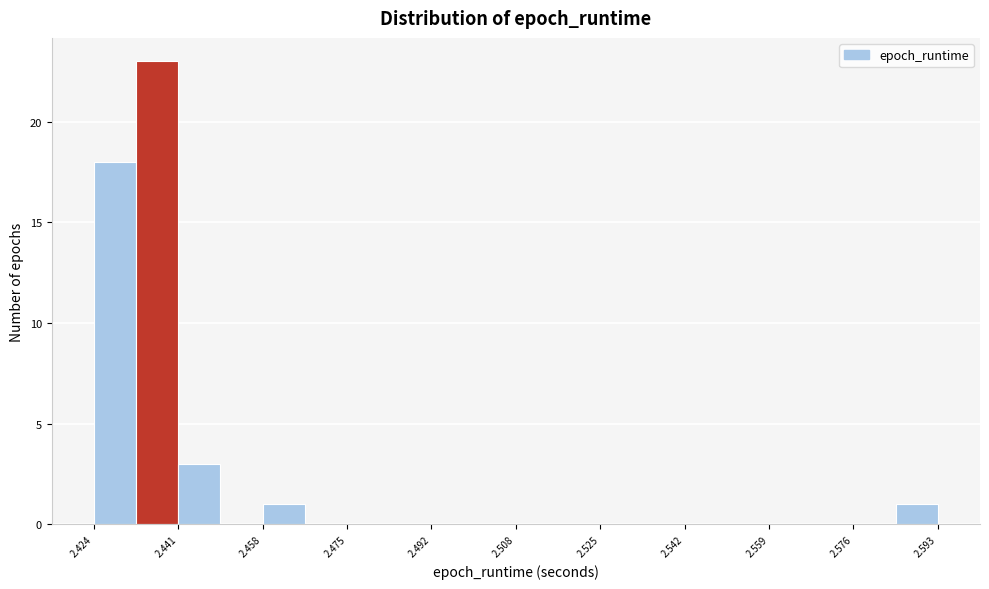

How tall is the bar that spans 2.442 to 2.450 on the x-axis? Neither the bar edges nor the heights are printed on the chart, so give them approximately, as read against the axes.

3